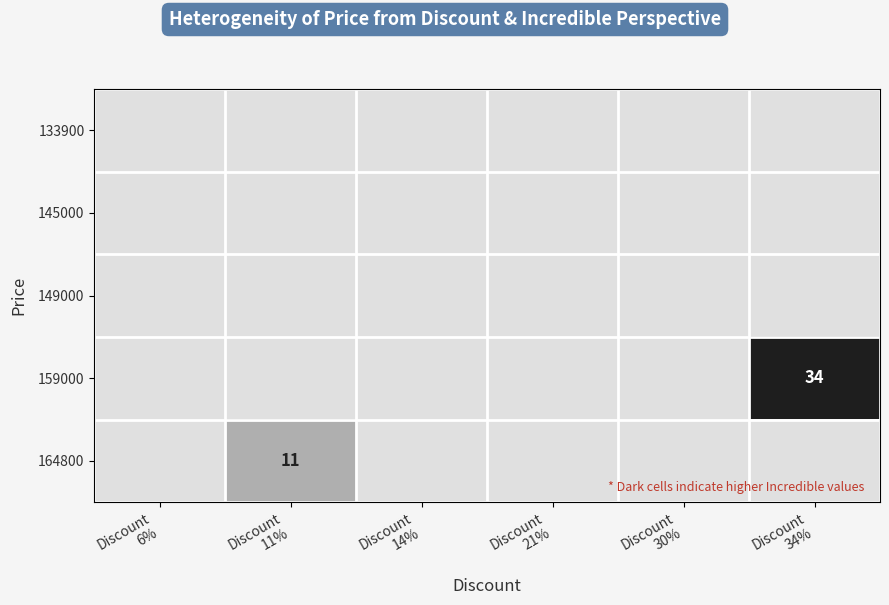

List the labels in order of 133900 value, smallest first.

Discount 6%, Discount 11%, Discount 14%, Discount 21%, Discount 30%, Discount 34%